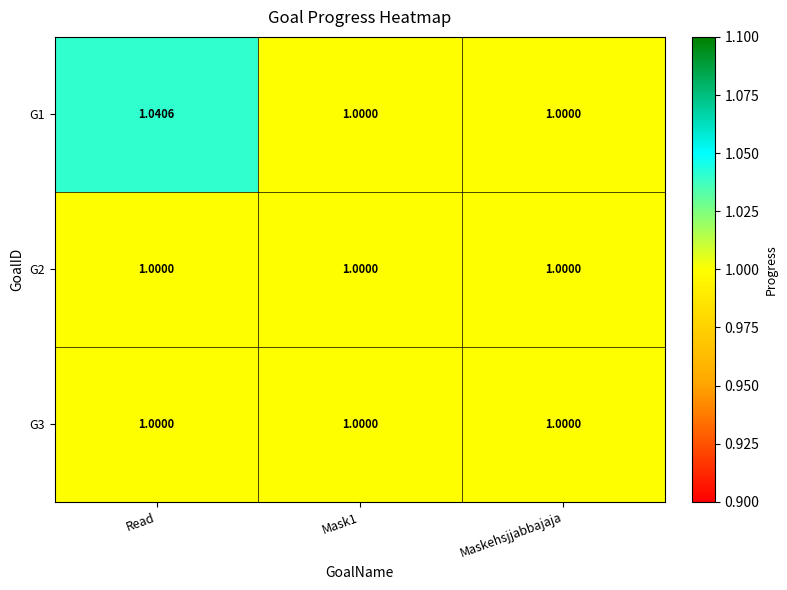

At which category is the sum across all series the highest?

Read